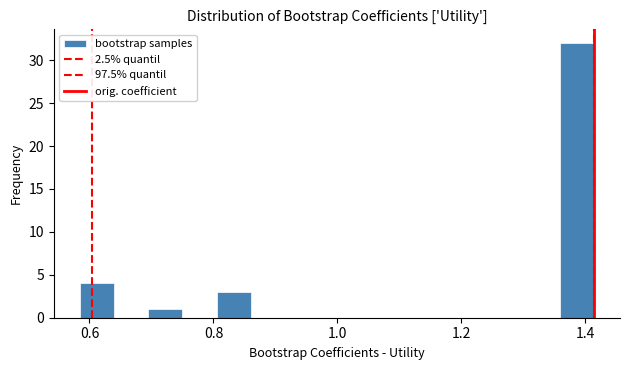

Read against the x-axis, roughly where is the centre of the tallest bar?

1.38